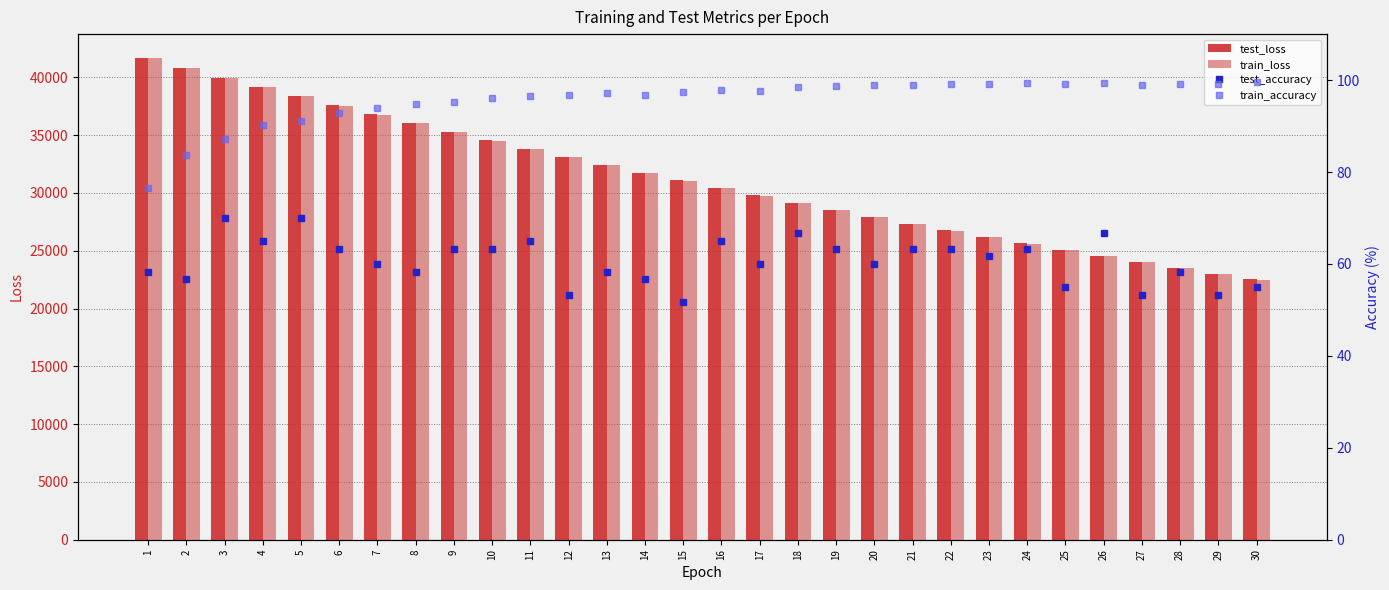

What is the sum of all test_accuracy values?

1821.7